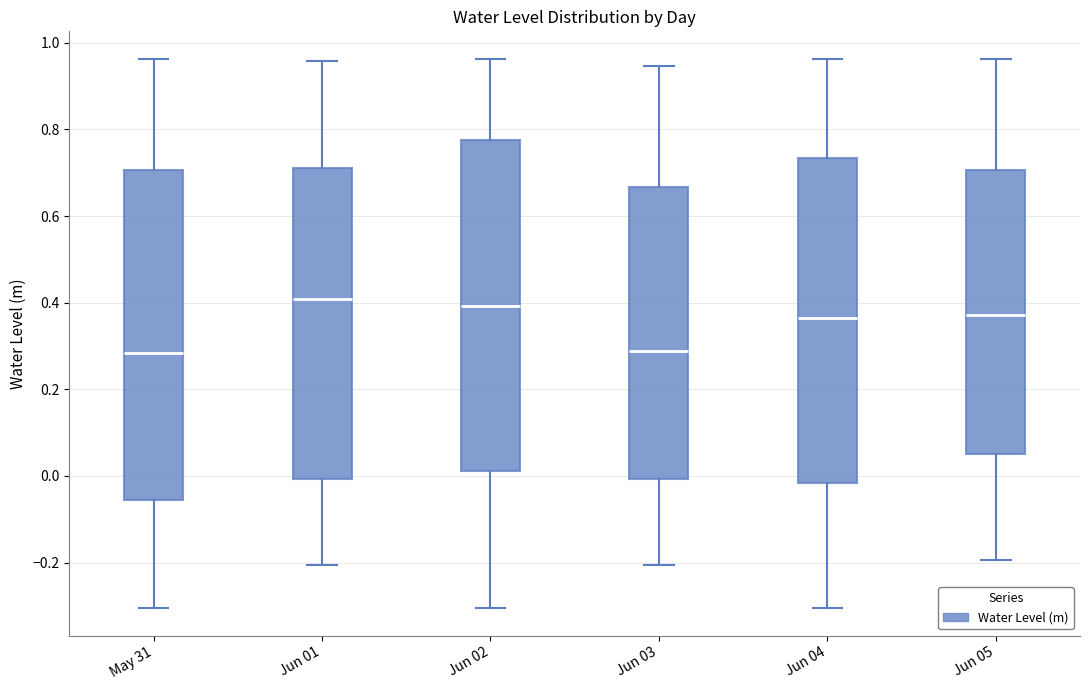

Reading left to right, read every box against the y-axis: the position of its median line, the range the box covers, and the ends of its whiskers. The values are not printed on the chart, so give them approximately, as read against the axis.

May 31: median 0.28, box -0.06 to 0.70, whiskers -0.30 to 0.96
Jun 01: median 0.40, box 0.00 to 0.72, whiskers -0.20 to 0.96
Jun 02: median 0.40, box 0.02 to 0.78, whiskers -0.30 to 0.96
Jun 03: median 0.28, box 0.00 to 0.66, whiskers -0.20 to 0.94
Jun 04: median 0.36, box -0.02 to 0.74, whiskers -0.30 to 0.96
Jun 05: median 0.38, box 0.06 to 0.70, whiskers -0.20 to 0.96